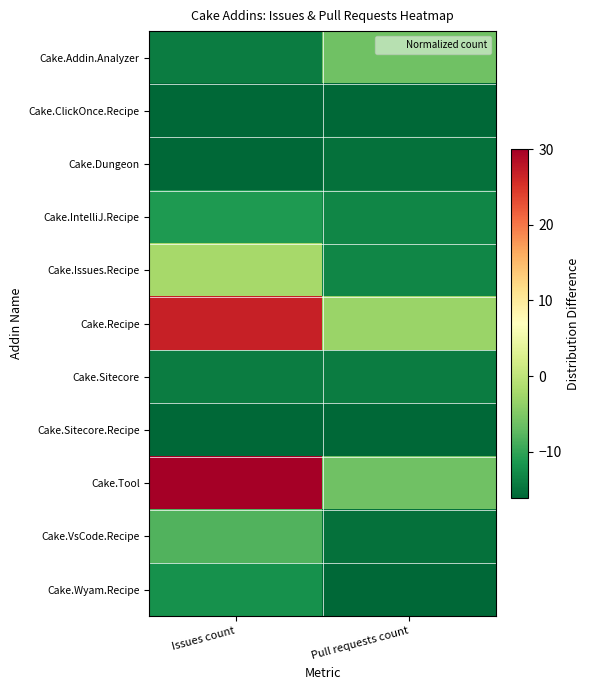

Reading left to right, transcribe all the data shown in this chart.

Cake.Addin.Analyzer: Issues count=-14.1	Pull requests count=-6.1
Cake.ClickOnce.Recipe: Issues count=-16.1	Pull requests count=-16.1
Cake.Dungeon: Issues count=-16.1	Pull requests count=-15.1
Cake.IntelliJ.Recipe: Issues count=-11.1	Pull requests count=-13.1
Cake.Issues.Recipe: Issues count=-2.1	Pull requests count=-13.1
Cake.Recipe: Issues count=26.9	Pull requests count=-3.1
Cake.Sitecore: Issues count=-14.1	Pull requests count=-14.1
Cake.Sitecore.Recipe: Issues count=-16.1	Pull requests count=-16.1
Cake.Tool: Issues count=30.0	Pull requests count=-6.1
Cake.VsCode.Recipe: Issues count=-8.1	Pull requests count=-15.1
Cake.Wyam.Recipe: Issues count=-12.1	Pull requests count=-16.1